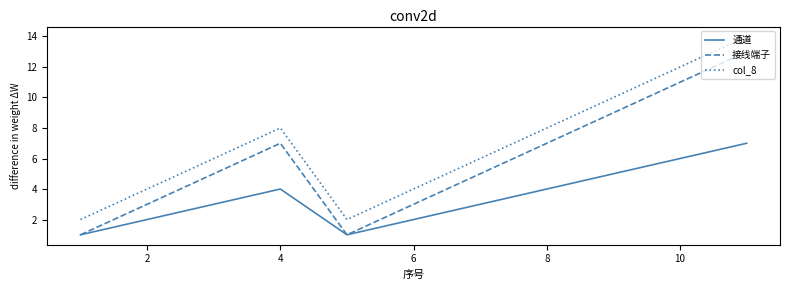

What is the difference between the second highest and second lowest values in the col_8 series?

10